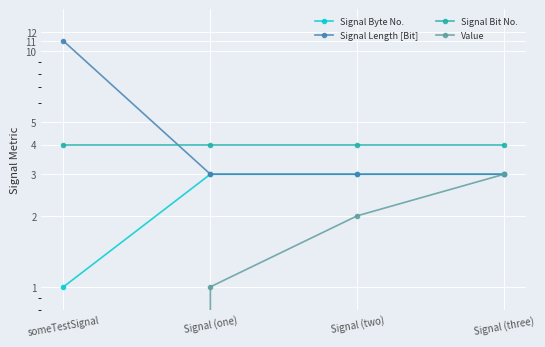

The value of Signal Length [Bit] at someTestSignal is 18. True or false?

False